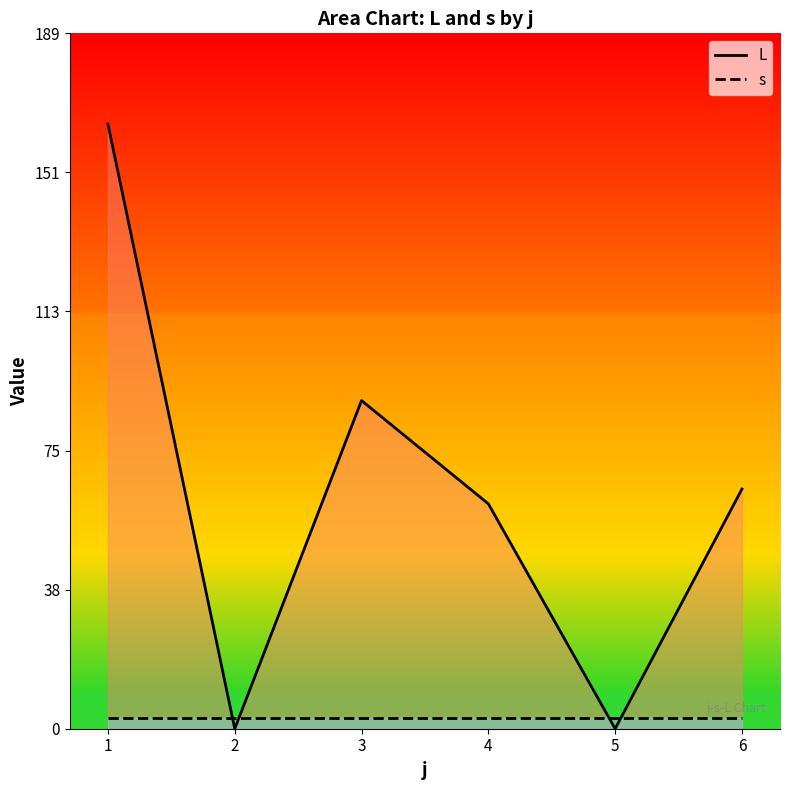

How many distinct data groups are displayed?

2